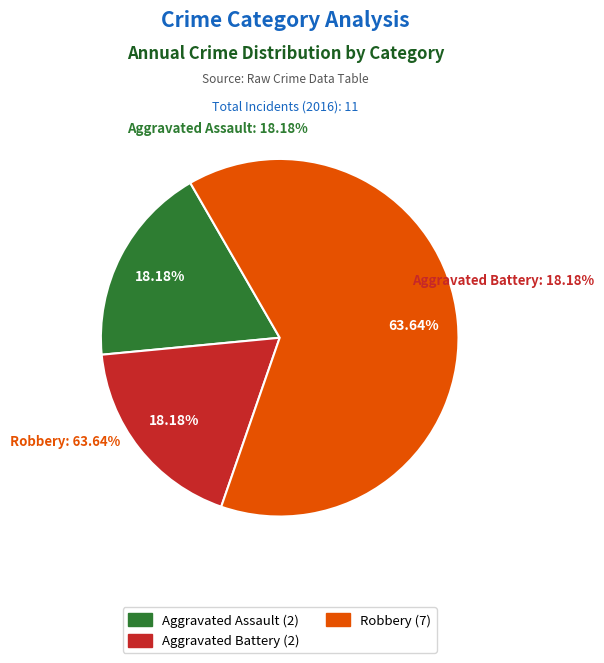

What is the smallest slice in the pie chart?

Aggravated Assault